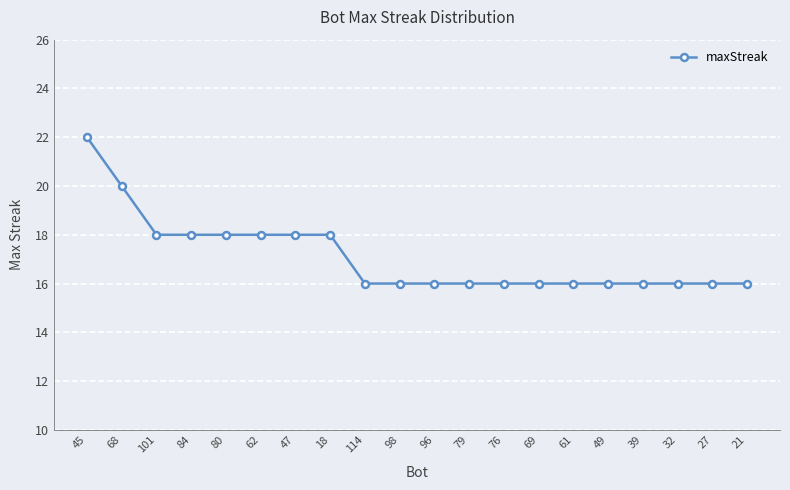

What is the label of the 13th point from the left?

76